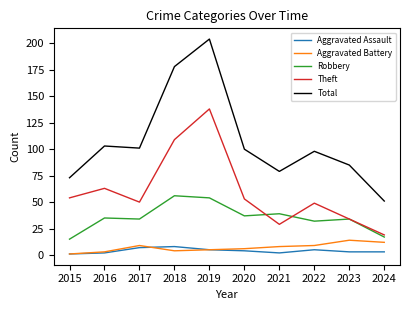

Is this an area chart (filled region under the line)?

No